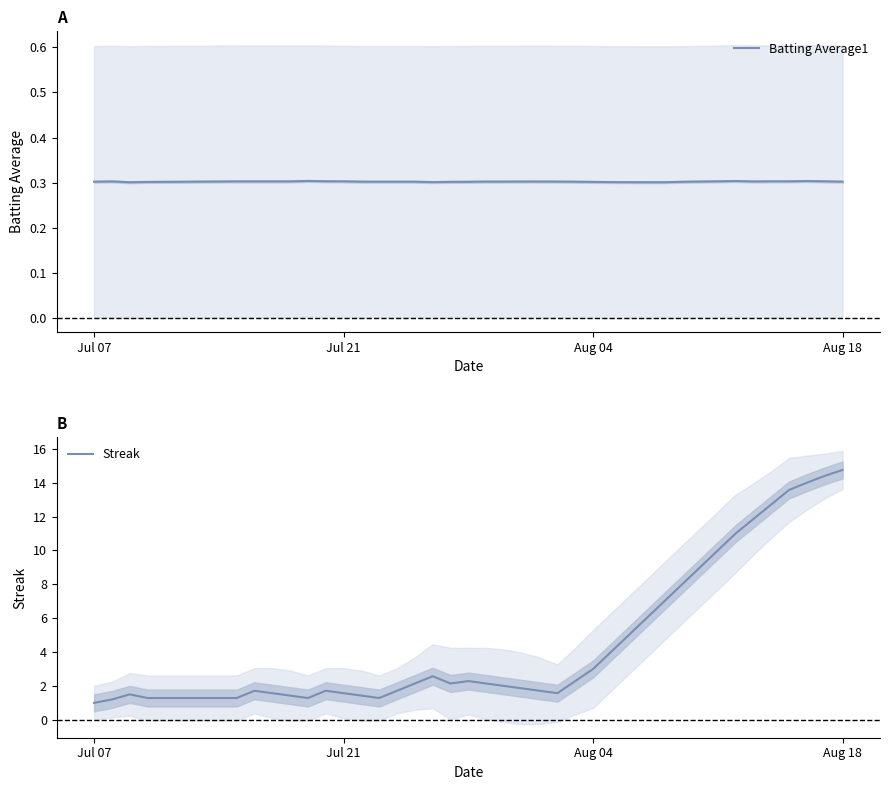

True or false: Streak and Batting Average1 cross at least once.

False